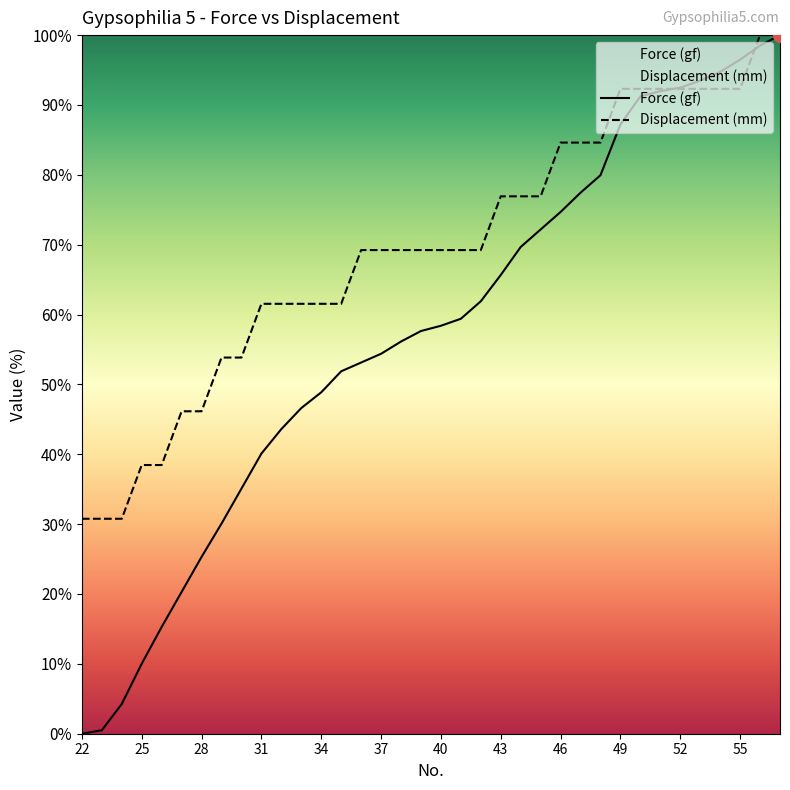

True or false: Force (gf) has more than 2 points higher than both neighbors.

False